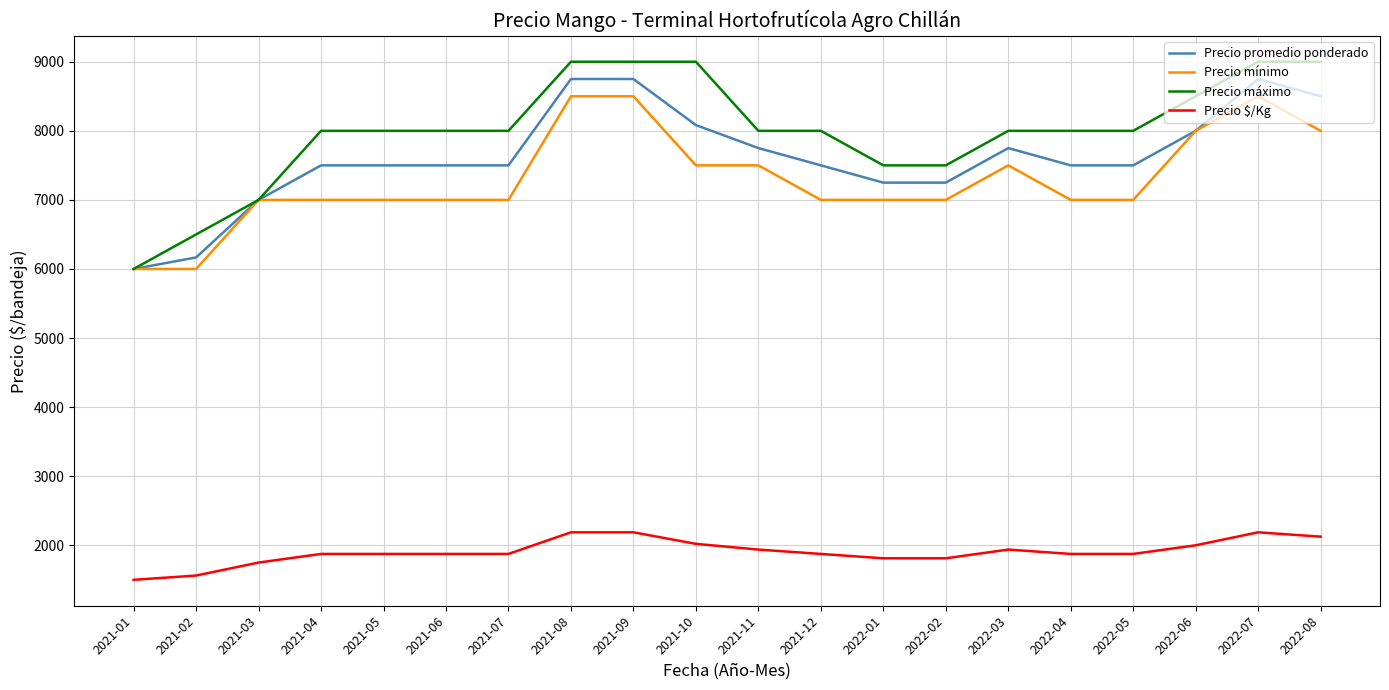

Is this an area chart (filled region under the line)?

No